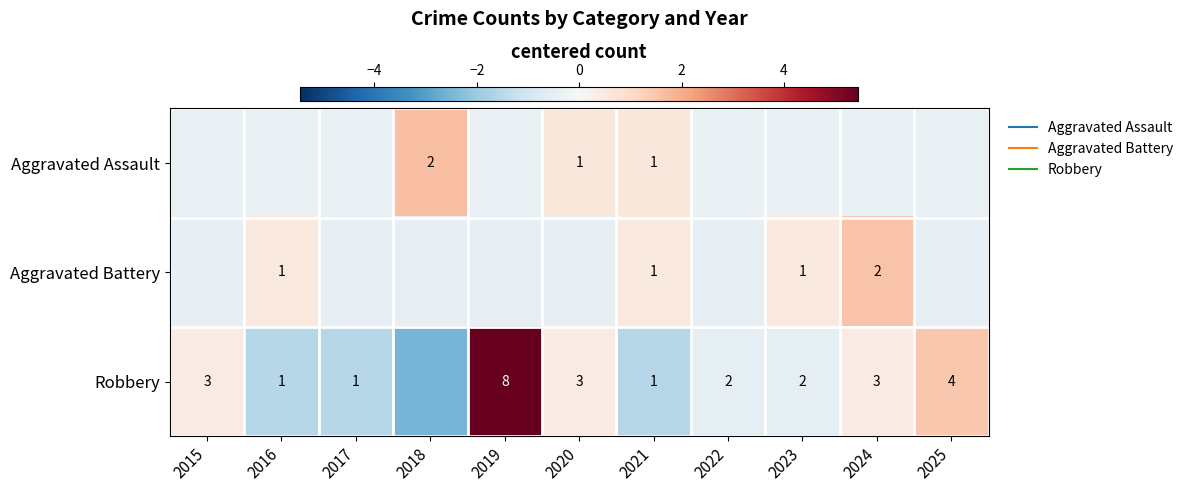

Count the number of data series in this chart.

3